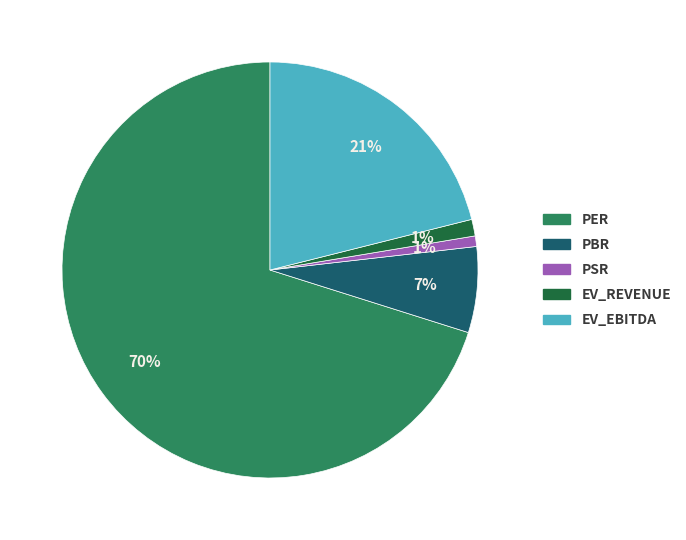

To the nearest percent, what is the difference between the largest and smallest slice percentages?

69%